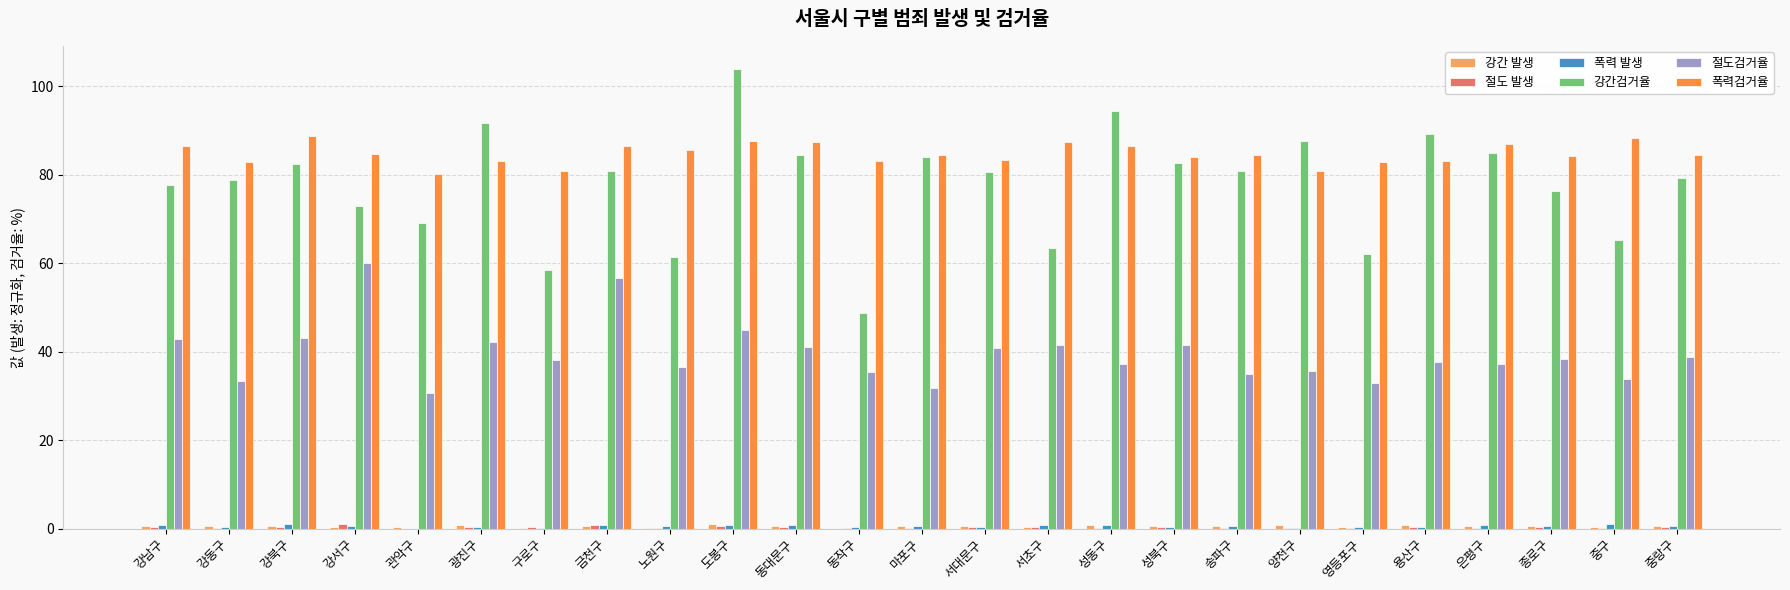

Which category has the highest value in the 강간검거율 series?

도봉구